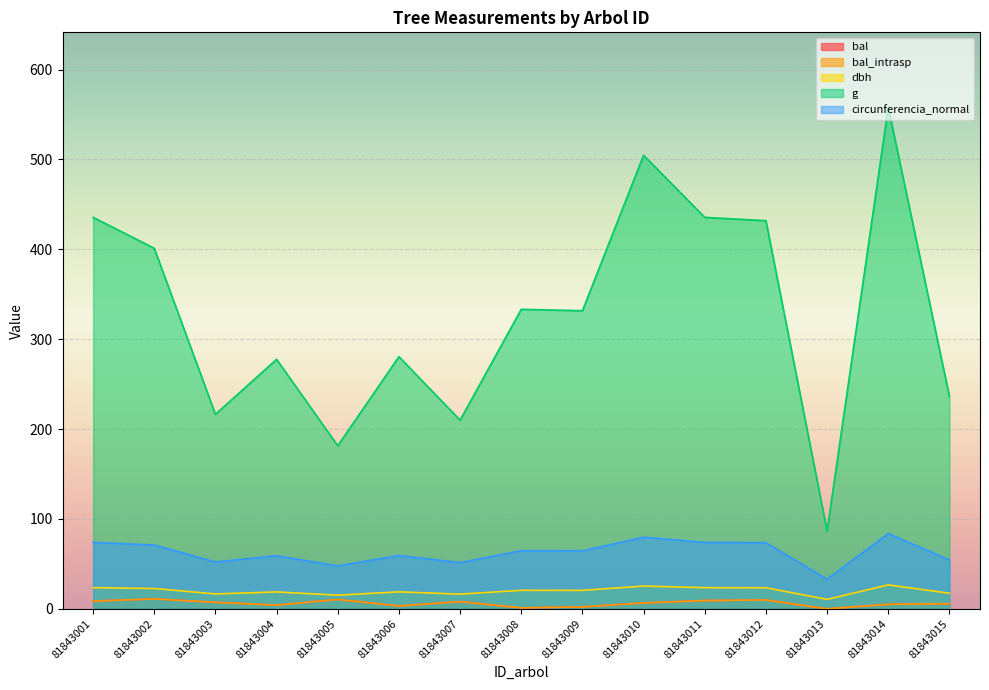

What is the sum of all bal values?

92.2